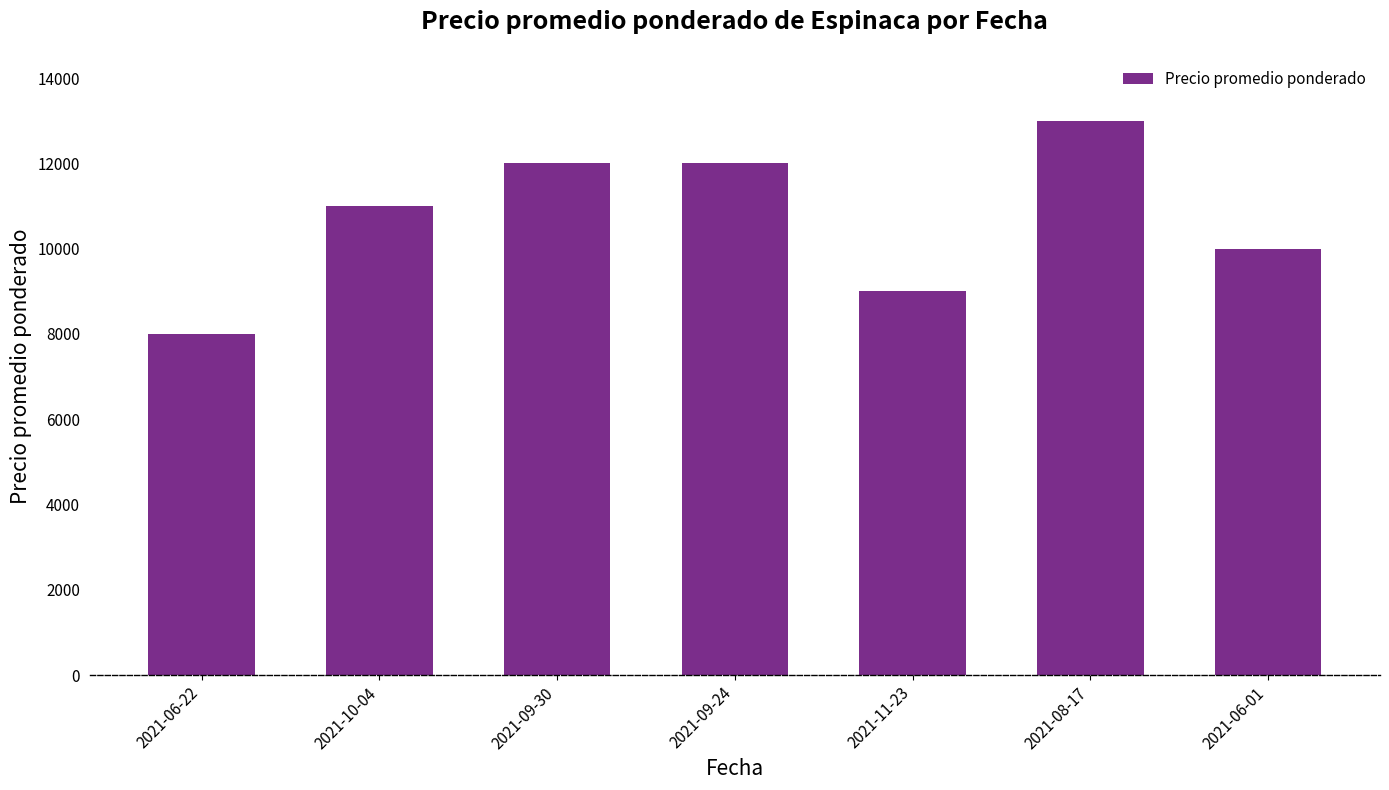

Reading left to right, list all the values displayed in this chart.

2021-06-22=8000	2021-10-04=11000	2021-09-30=12000	2021-09-24=12000	2021-11-23=9000	2021-08-17=13000	2021-06-01=10000